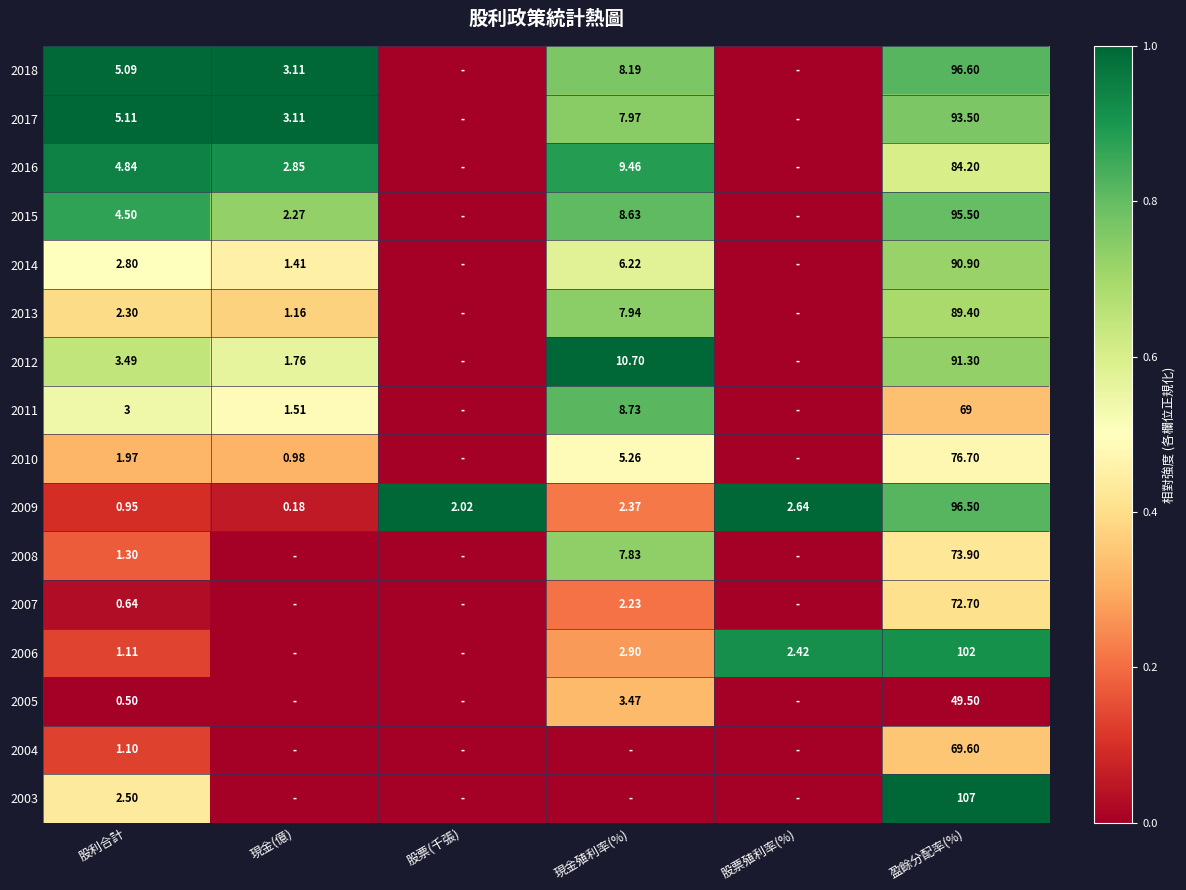

Is it true that 2008 equals -0.3 at 股票殖利率(%)?

False